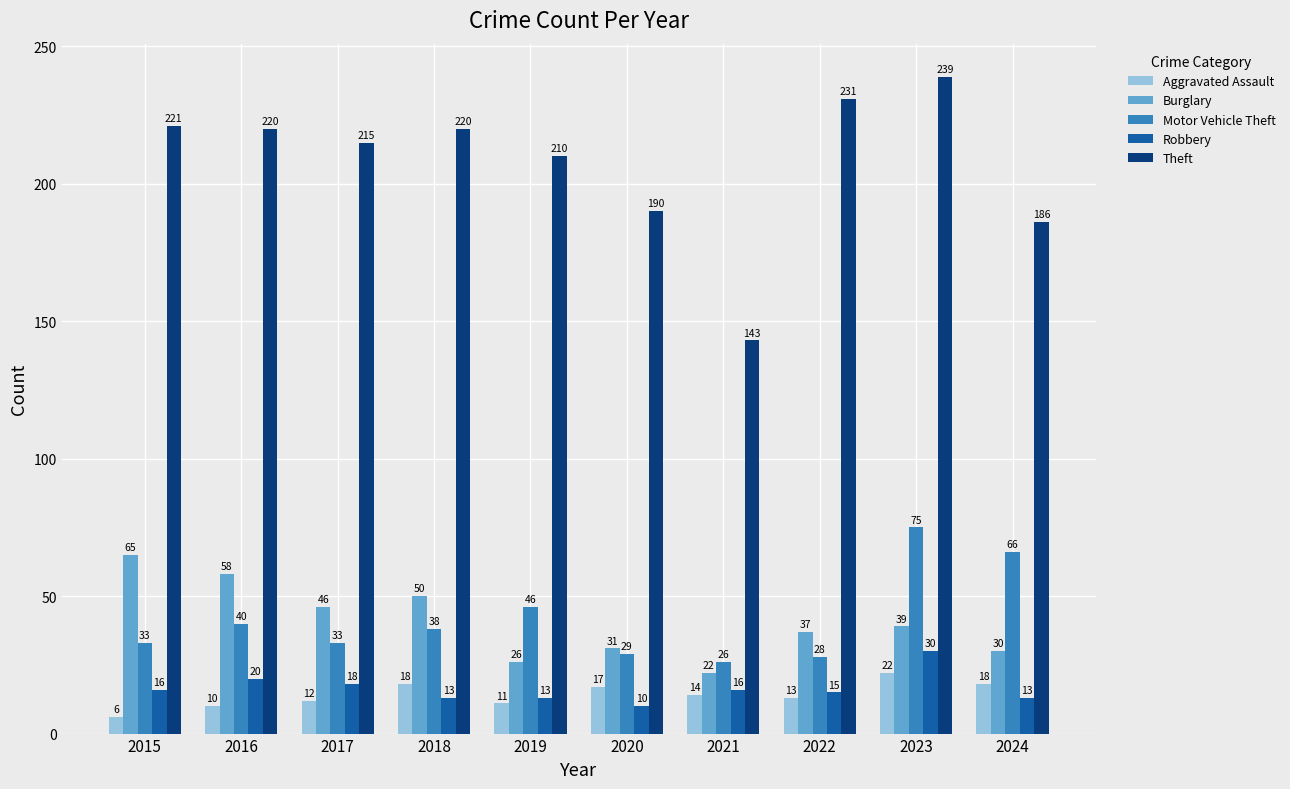

At which label does Theft first exceed 220?

2015